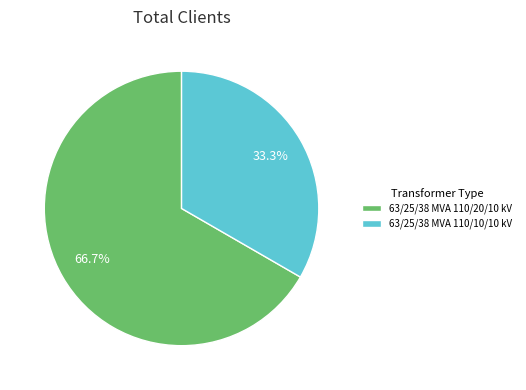

Which category has the smallest portion of the pie?

63/25/38 MVA 110/10/10 kV